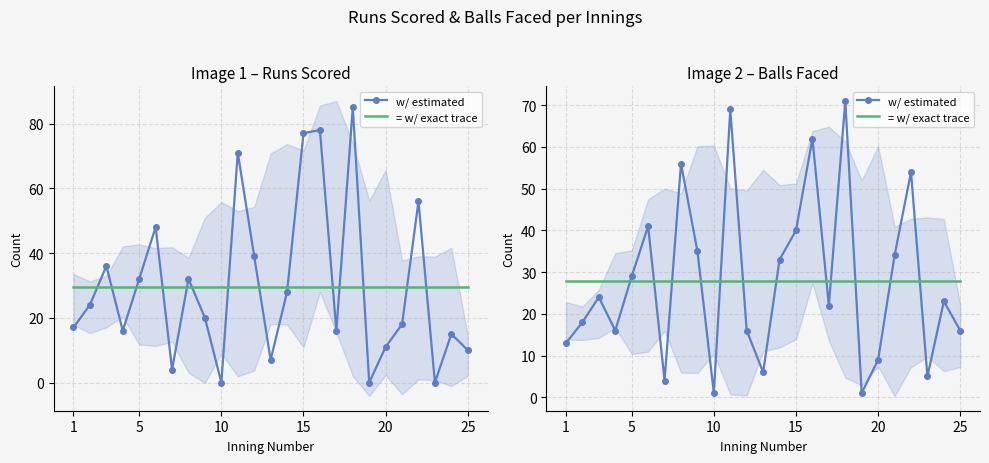

Which series ends up on top after the final intersection of w/ estimated and = w/ exact trace?

= w/ exact trace